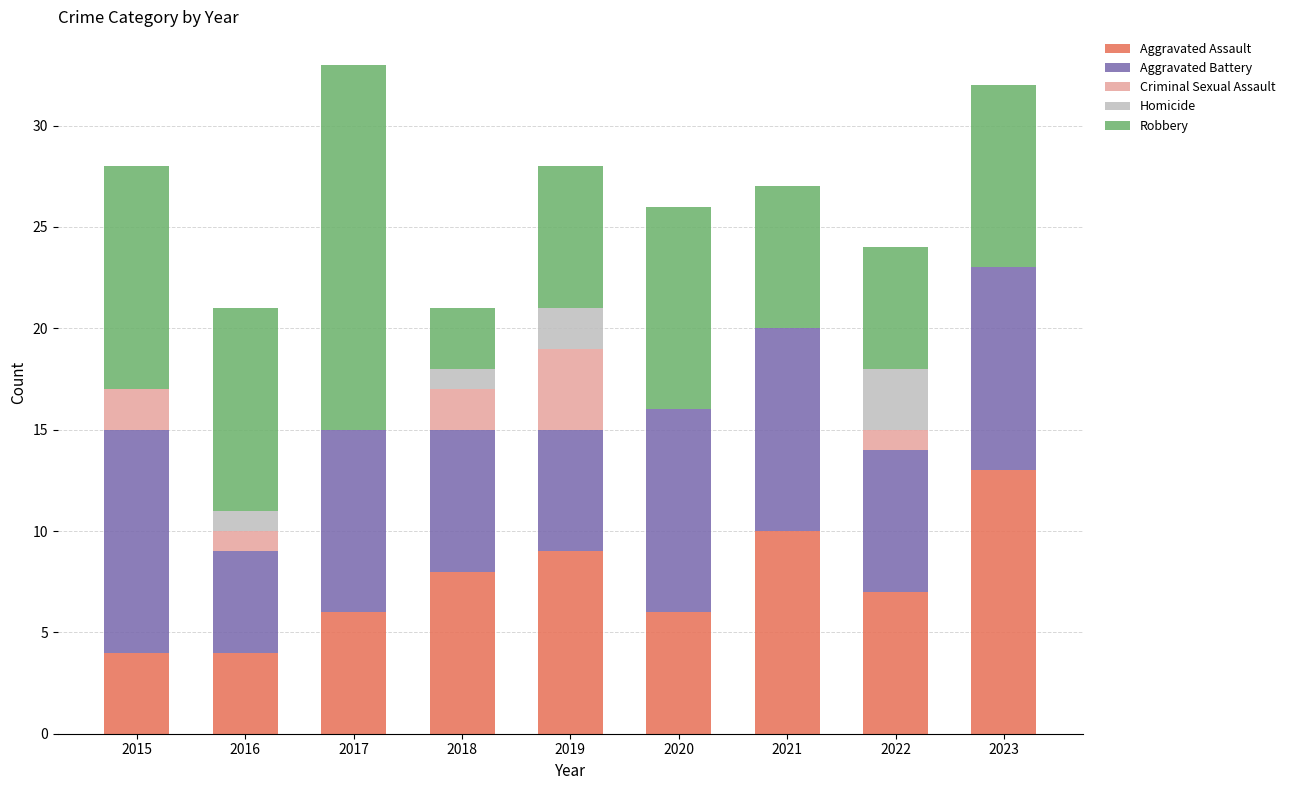

What is the highest value of the Aggravated Assault series?

13